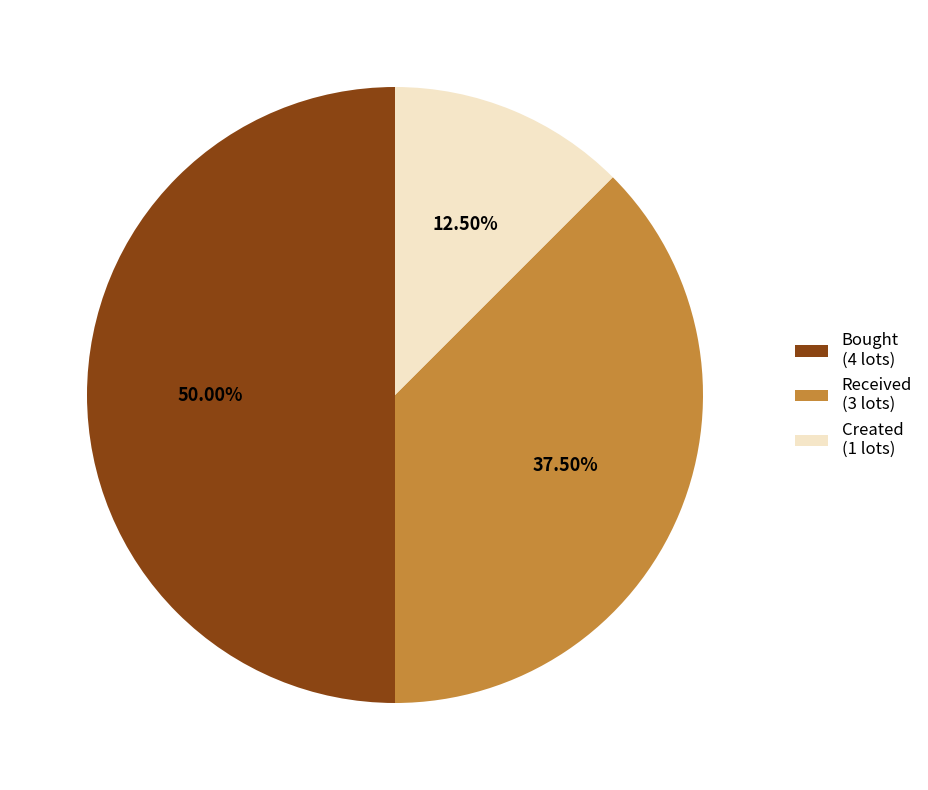

Which has a higher value, Created or Received?

Received